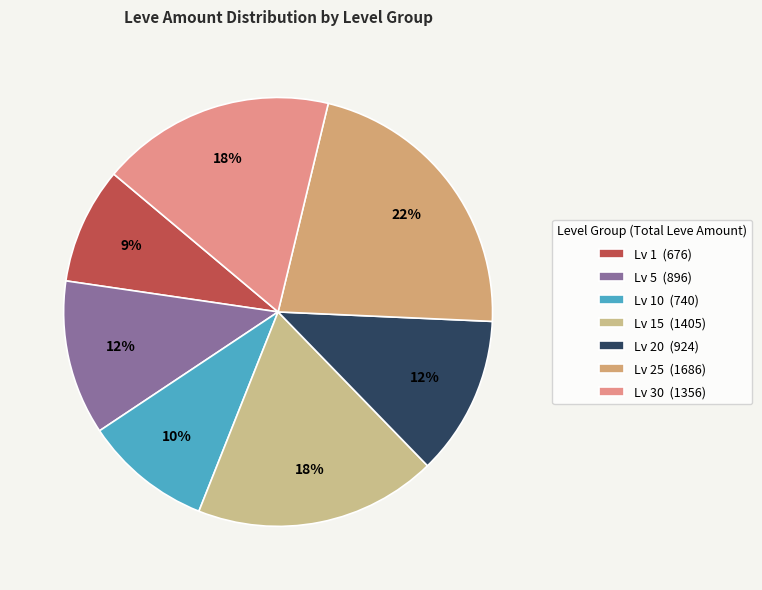

Count the number of slices in the pie.

7